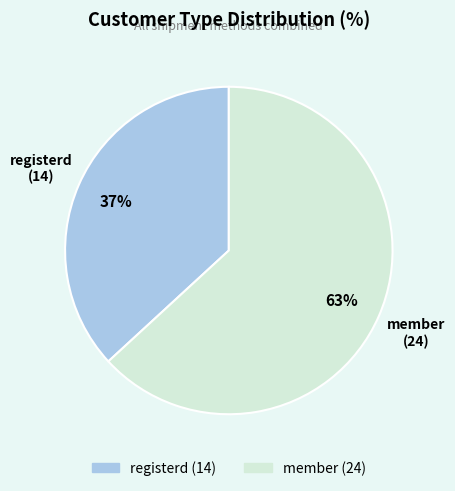

The member slice represents 74% of the pie. True or false?

False